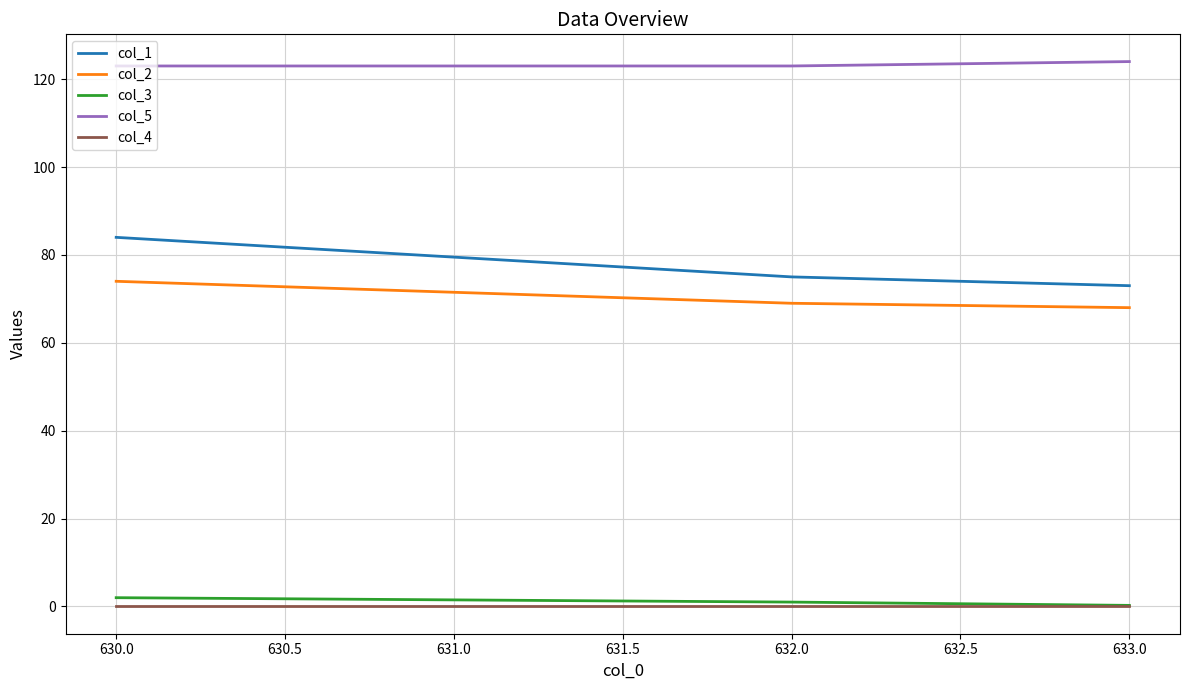

The col_1 series shows 75.0 at 632.0. True or false?

True